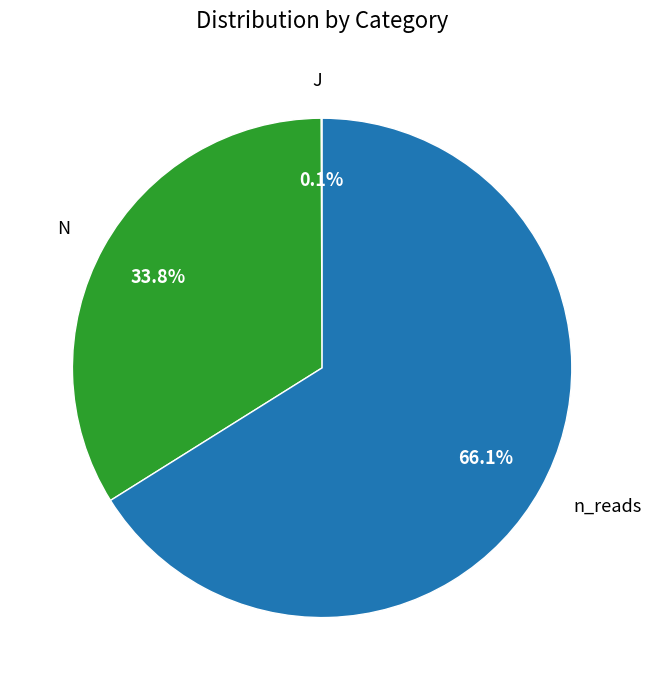

Which category accounts for the majority?

n_reads